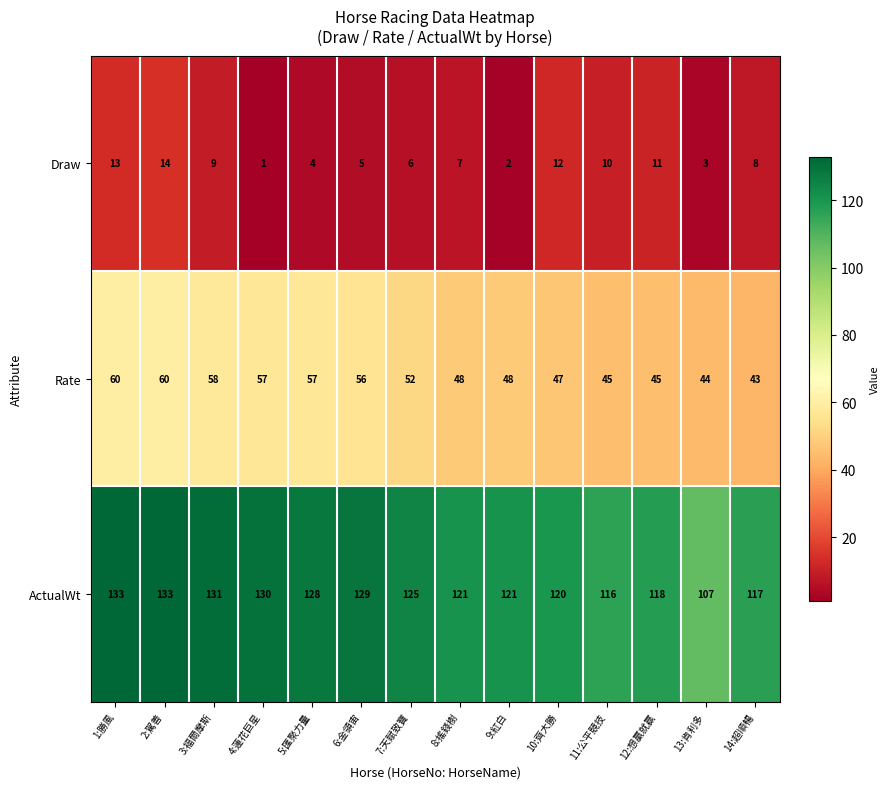

True or false: Rate has a value of 17 at 4:蓮花巨星.

False